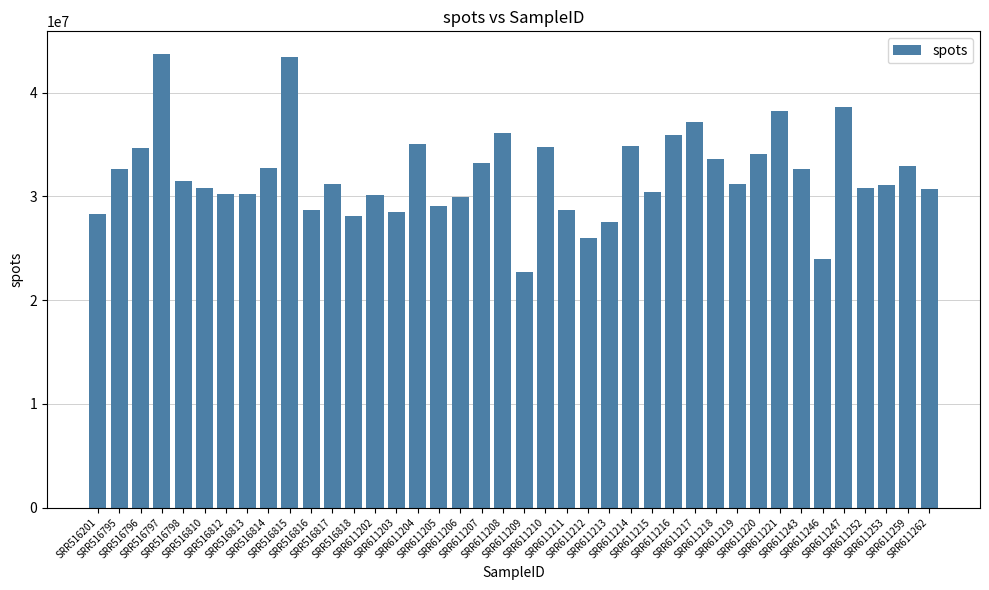

What is the greatest value displayed?

43740590